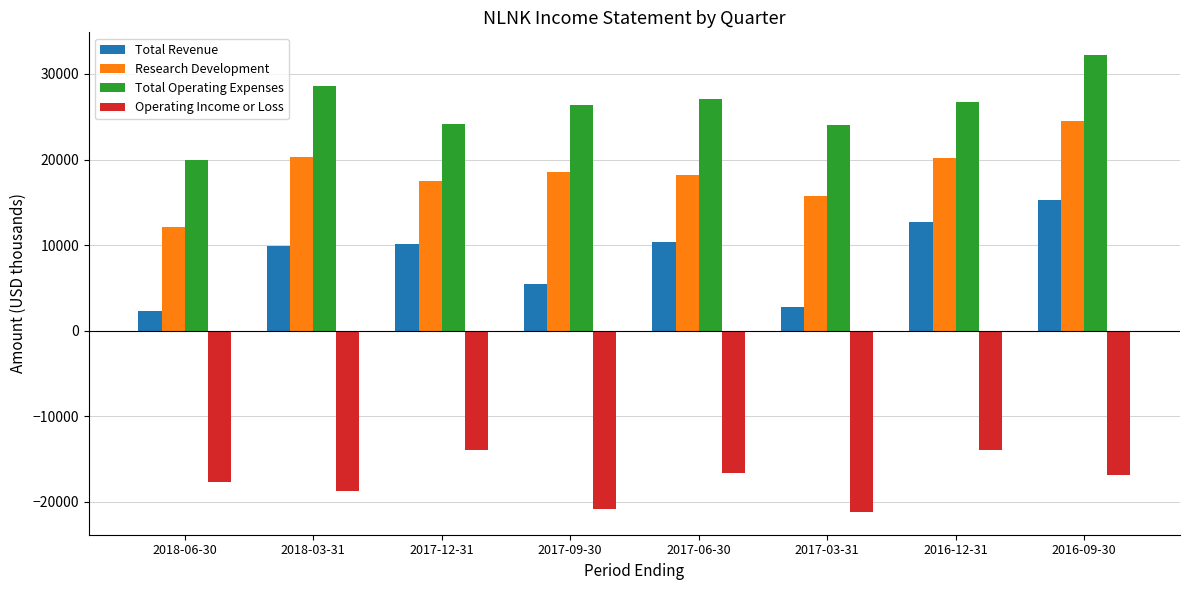

How many bars are there in each group?

4